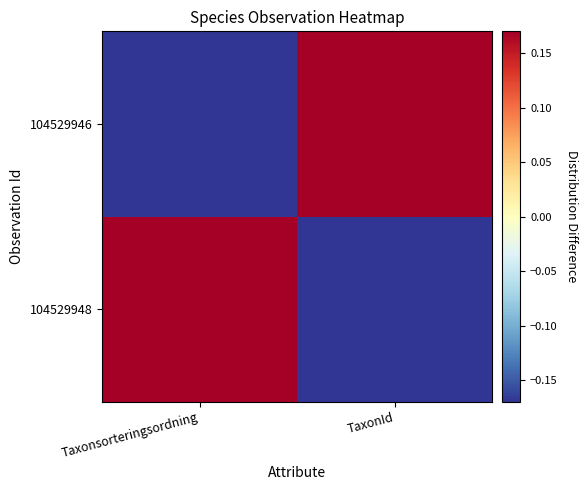

Count the number of data series in this chart.

2